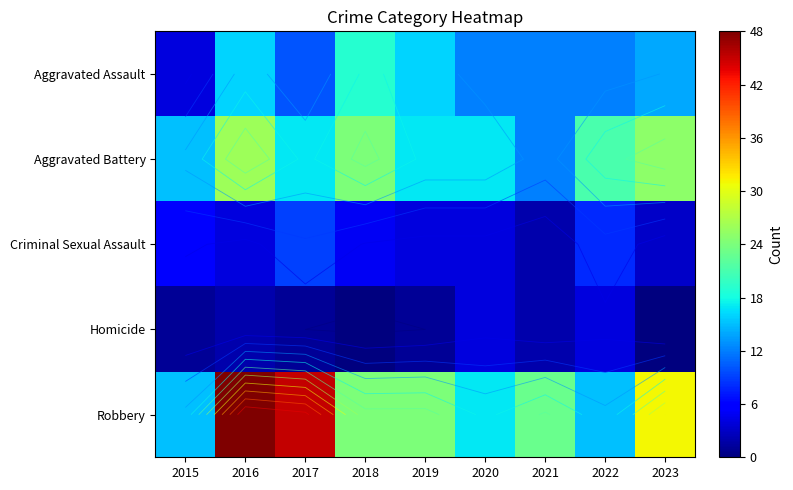

Count the number of data series in this chart.

5